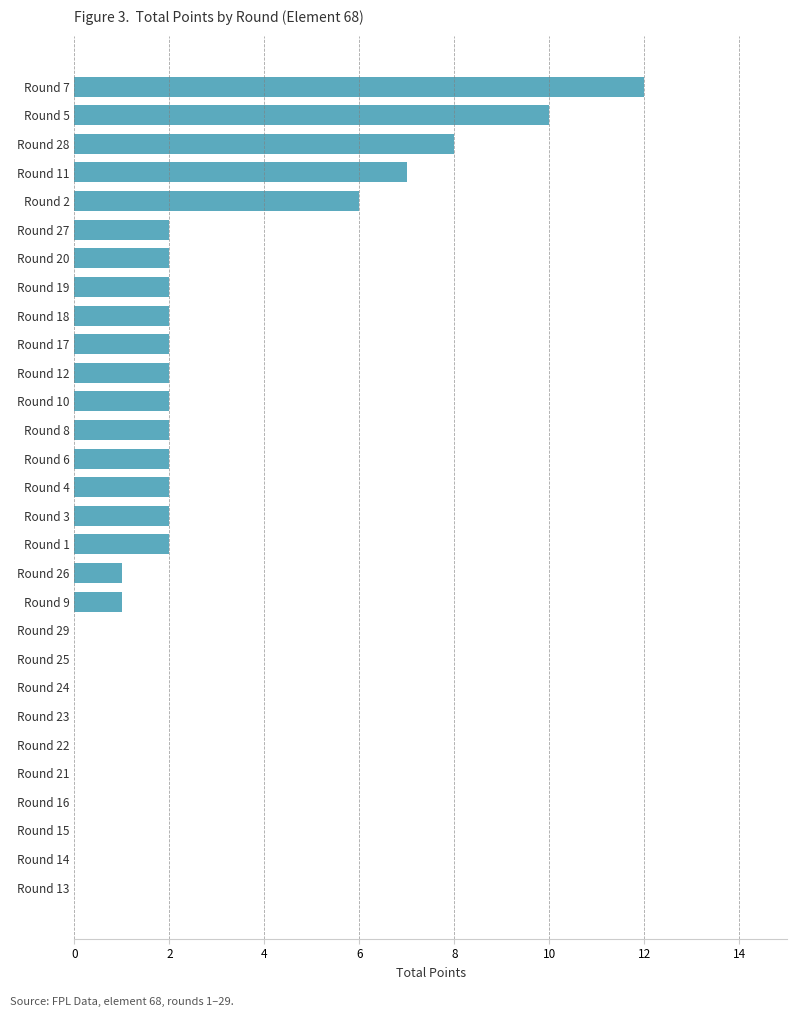

What is the change in value from Round 4 to Round 28?

+6